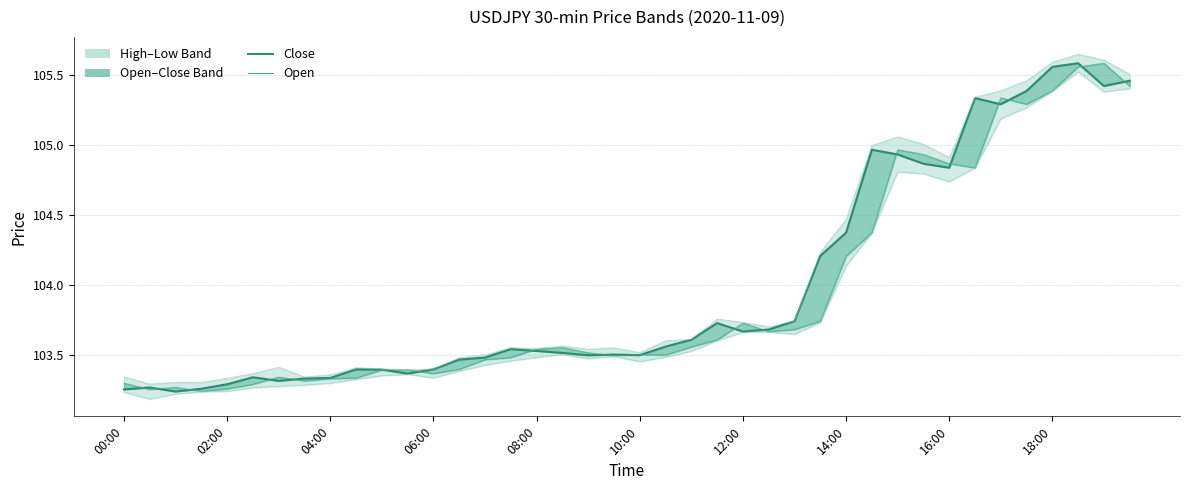

What is the sum of the High values at 37 and 24?

209.4